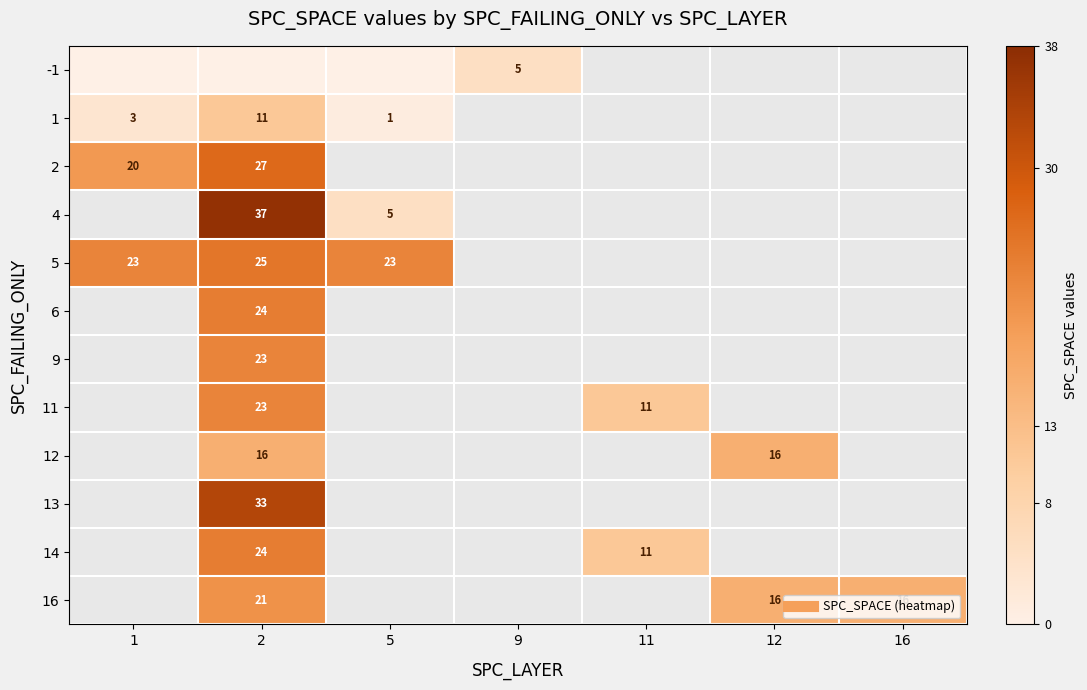

At which category is the sum across all series the highest?

2